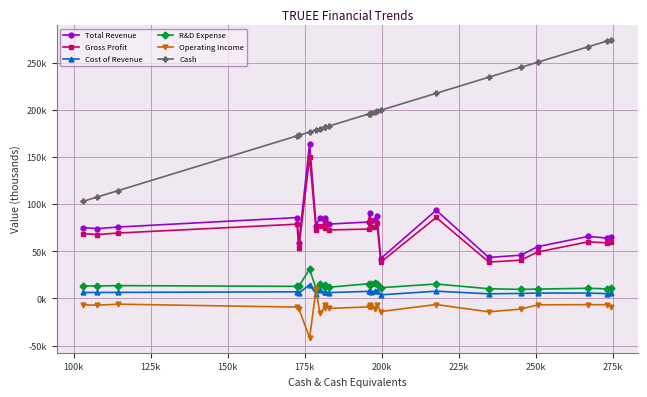

Which series has the widest spread of values?

Cash